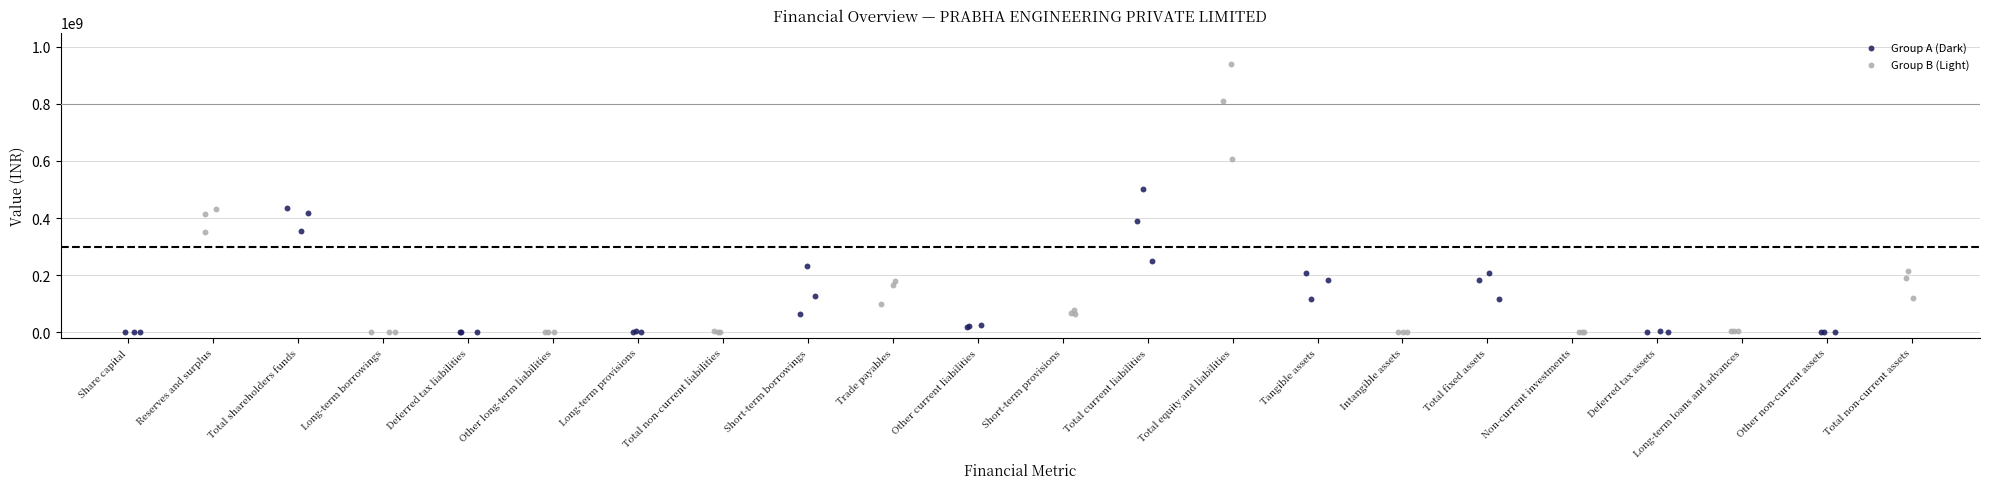

Which series has the largest Y range (max minus min)?

Group B (Light)